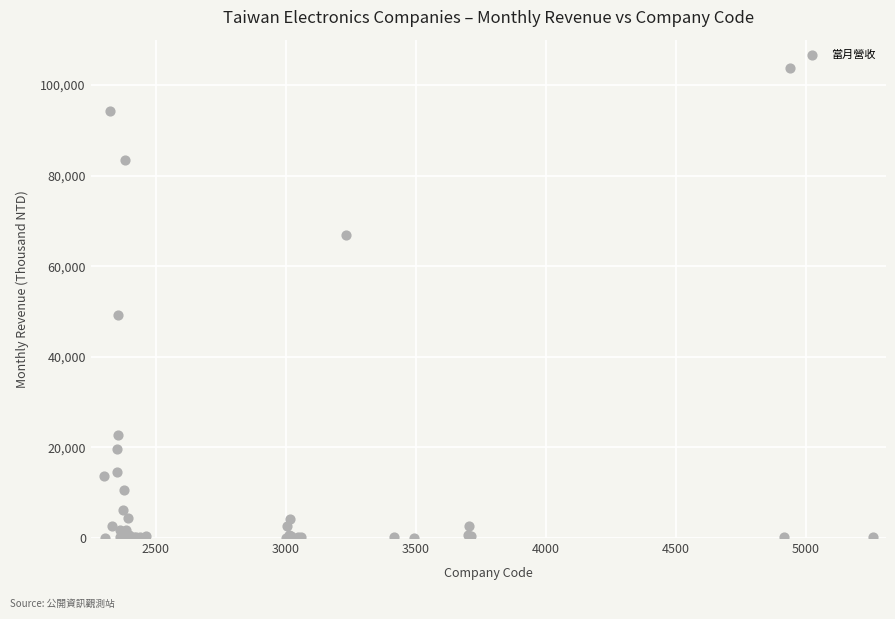

What Y value in the scatter plot is closest to 51887?

49286.2